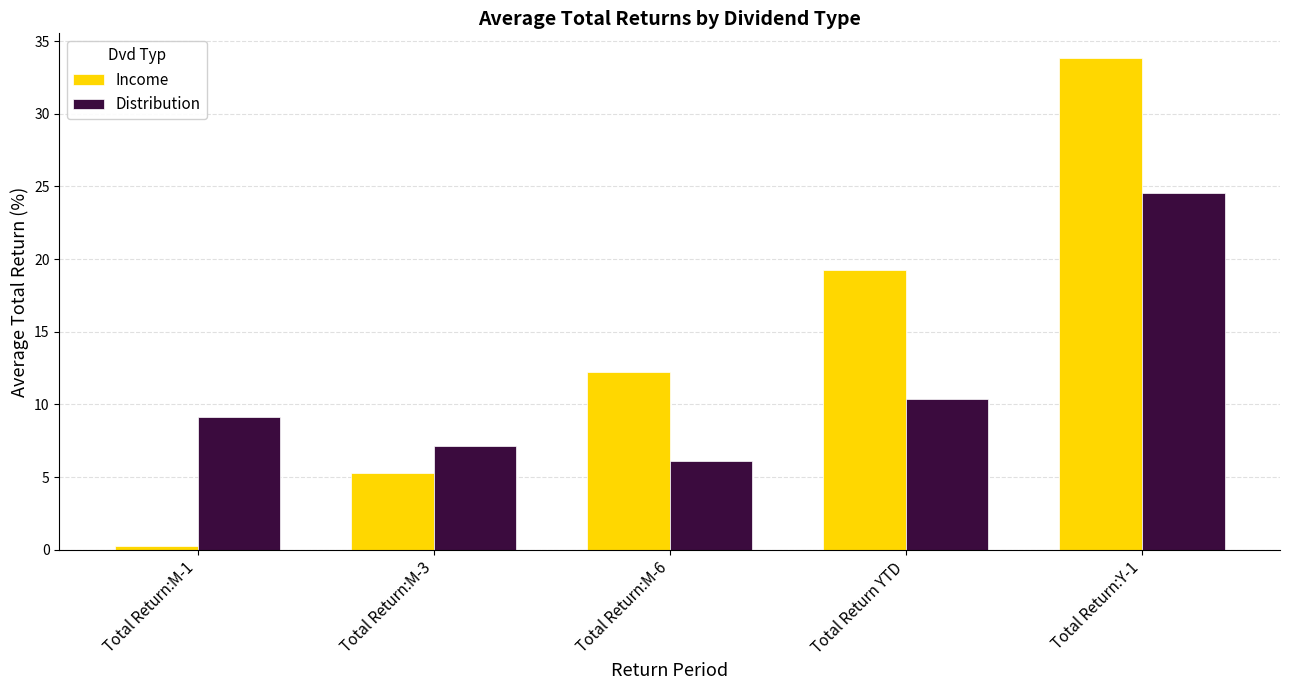

The Distribution series shows 6.1 at Total Return:M-6. True or false?

True